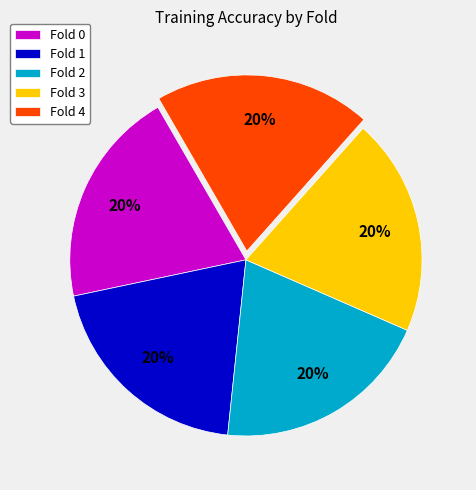

Count the number of slices in the pie.

5